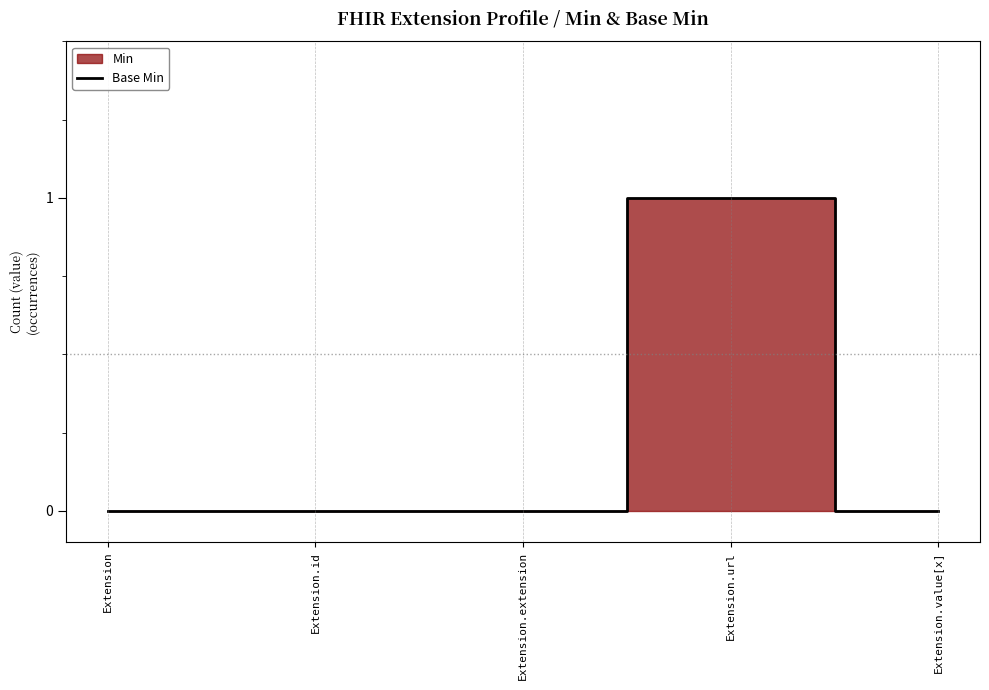

Between Extension.extension and Extension.value[x], which is larger?

Extension.extension